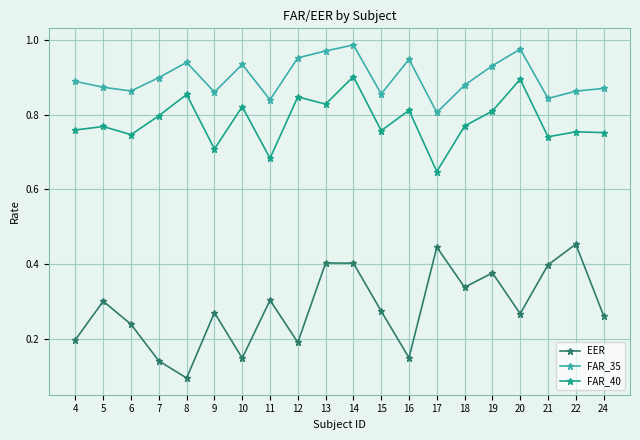

Which series has the largest range (max minus min)?

EER